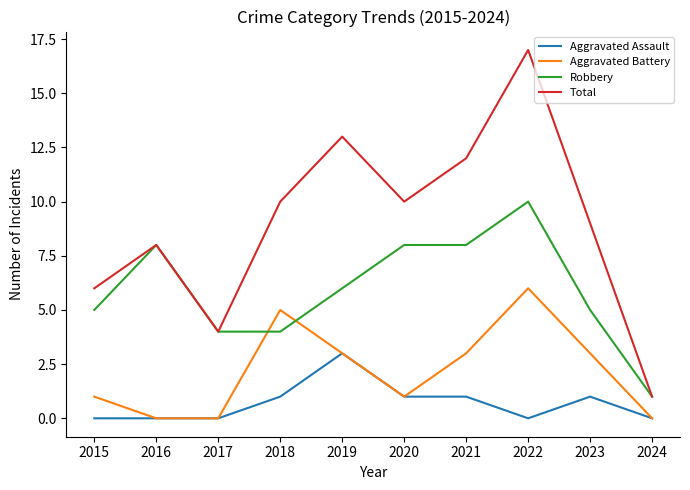

How many lines are shown in the chart?

4